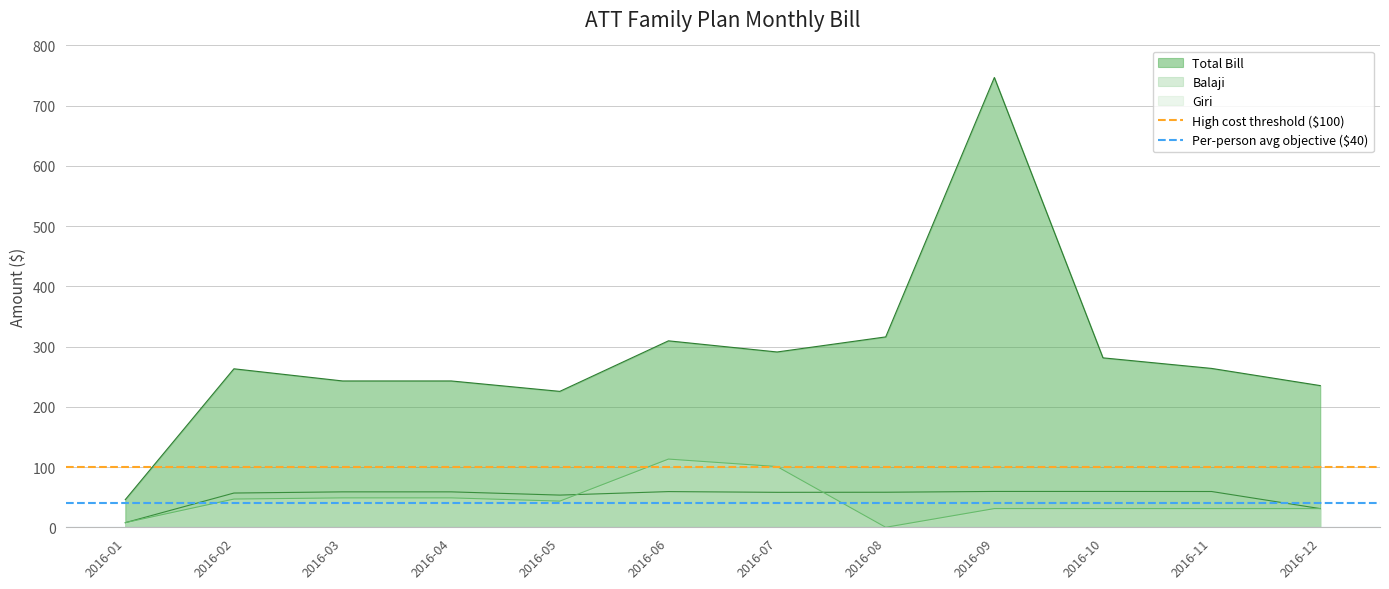

True or false: Total Bill and Giri cross at least once.

False